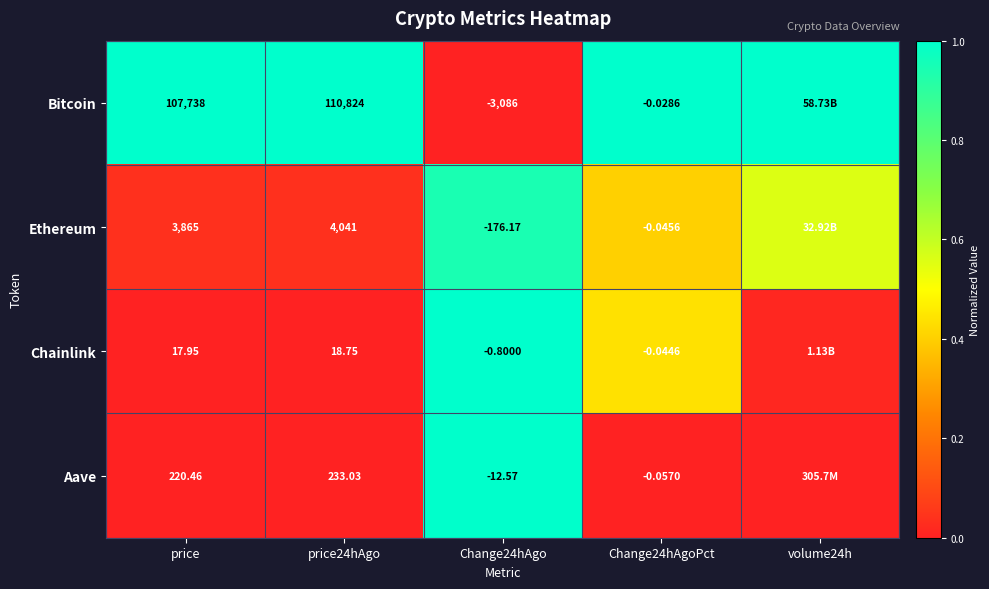

Rank the series at Change24hAgoPct from highest to lowest value.

Bitcoin, Chainlink, Ethereum, Aave